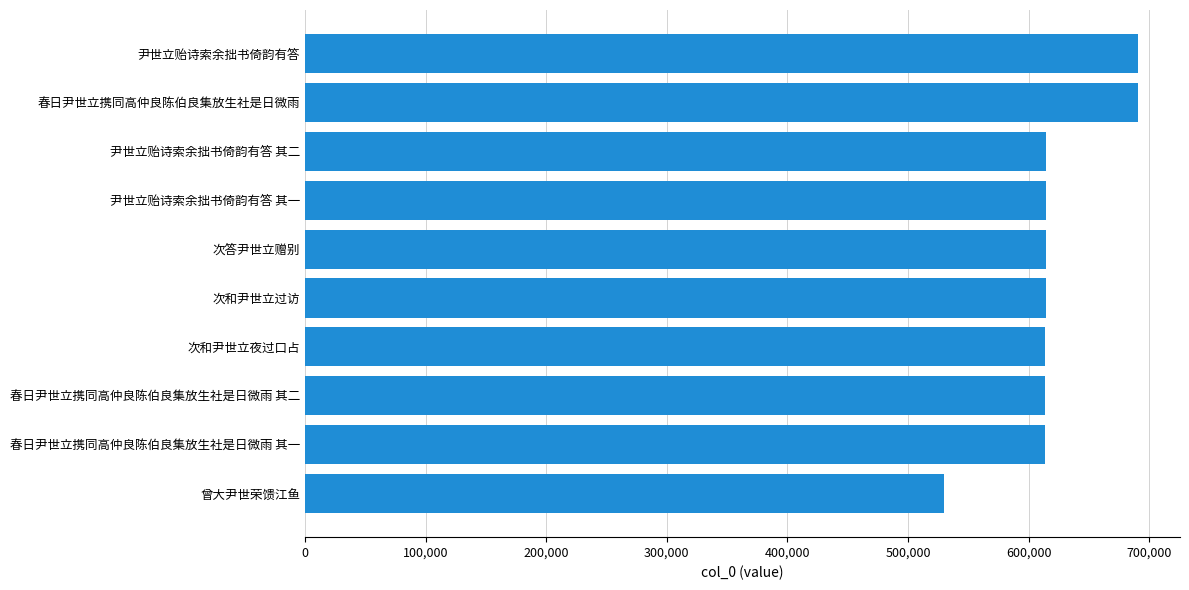

What is the sum of the values at 春日尹世立携同高仲良陈伯良集放生社是日微雨 其二 and 尹世立贻诗索余拙书倚韵有答 其一?

1228367